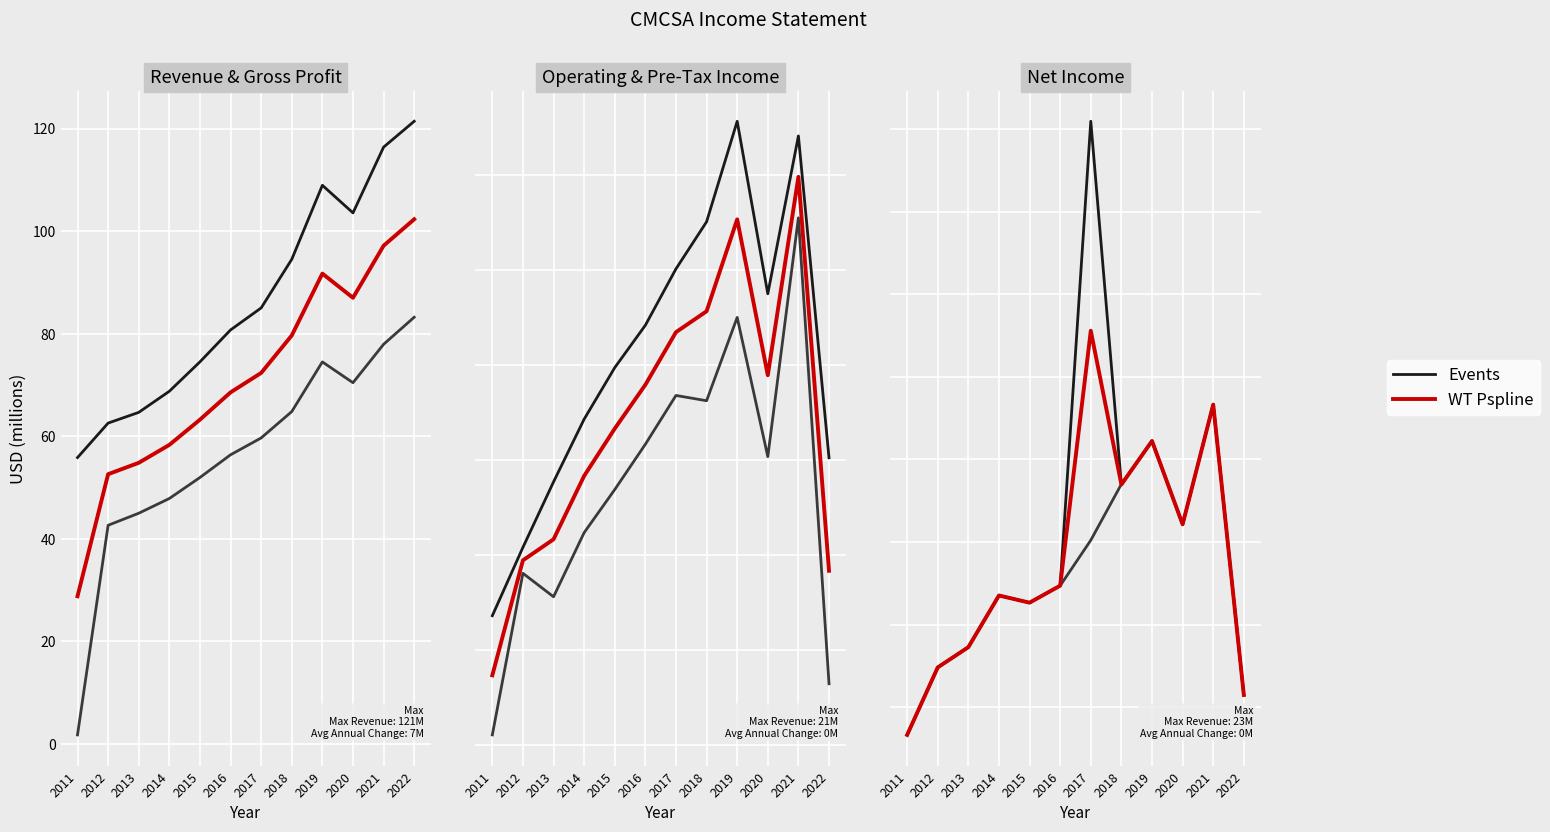

Where does the Events series first go above 8?

2014